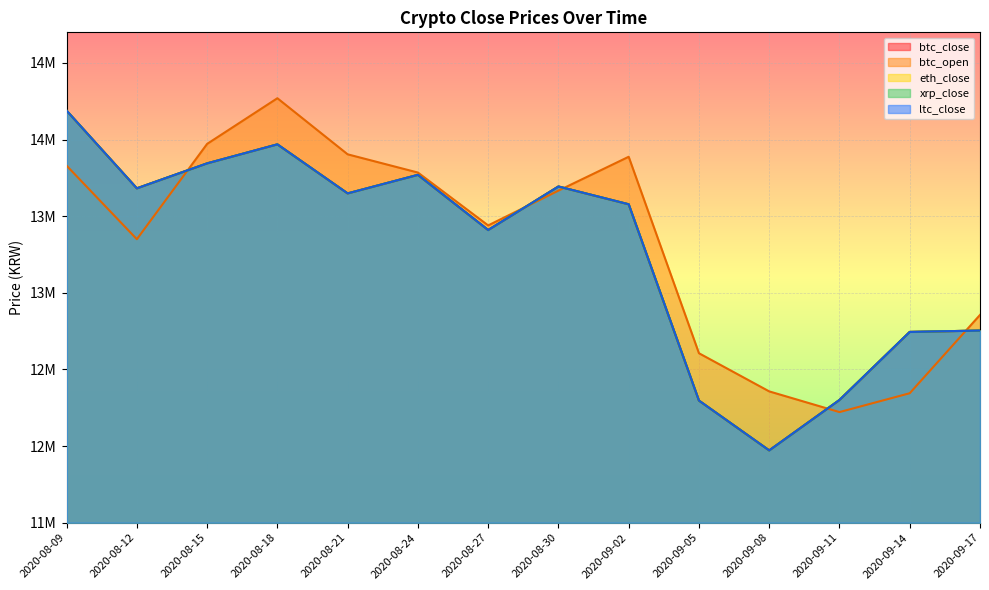

What is the difference between the maximum and minimum values in the xrp_close_line series?

2217000